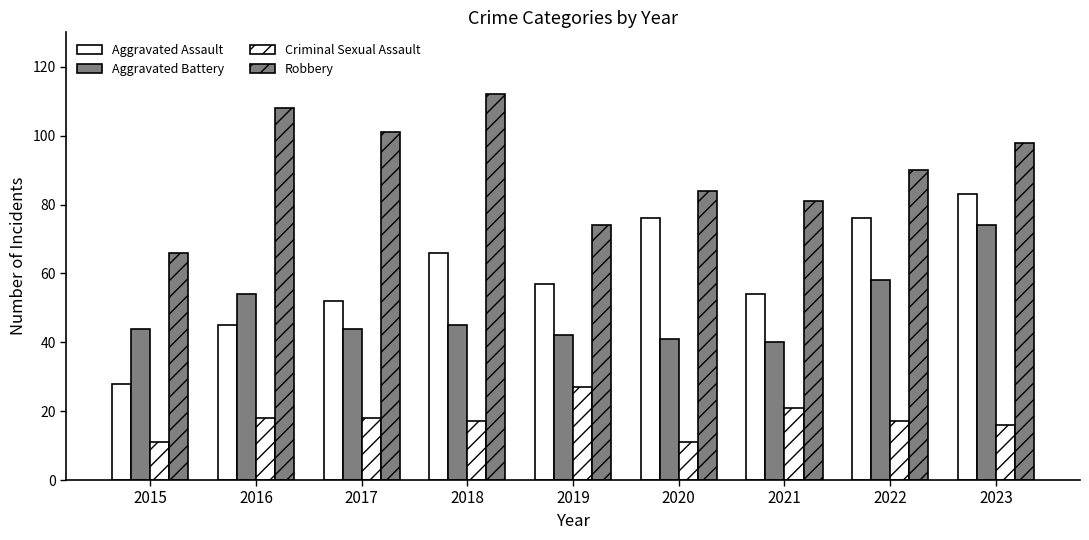

How many distinct data groups are displayed?

4